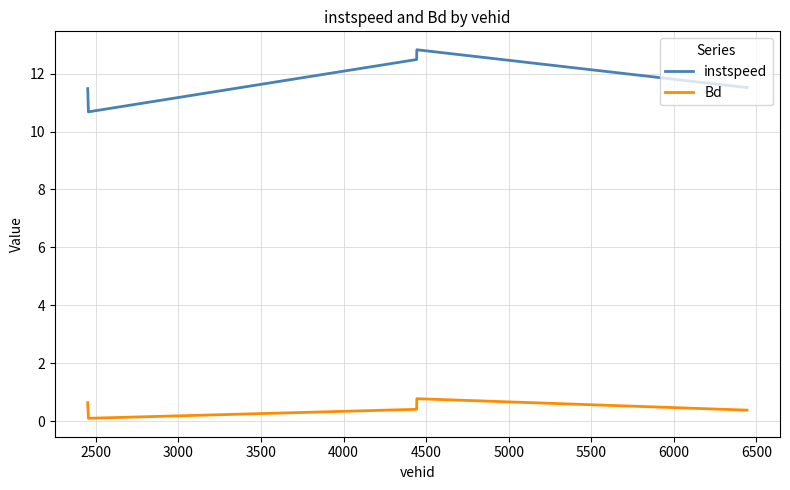

Does the chart display data point markers on the line(s)?

No